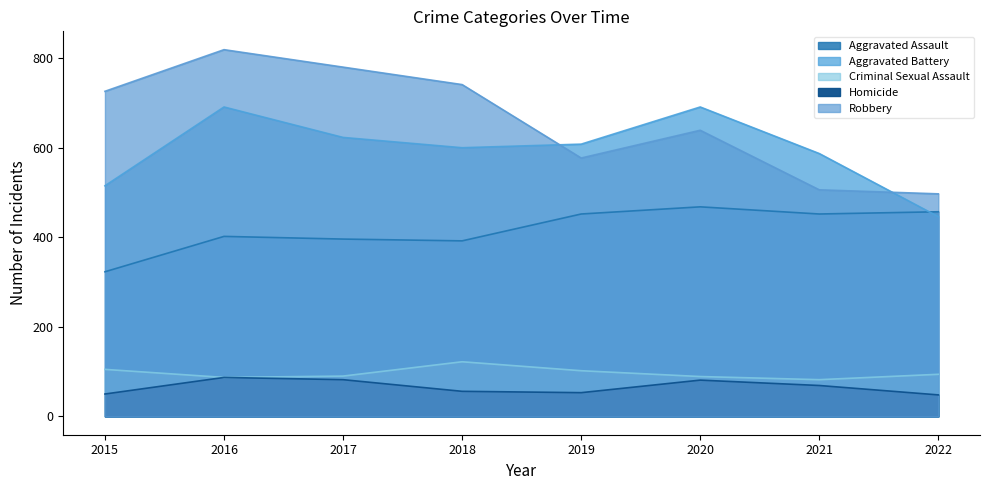

At which label does Aggravated Battery reach its minimum?

2022